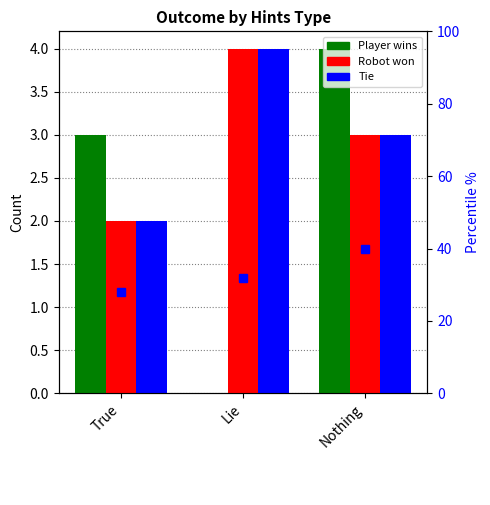

How many groups of bars are there?

3